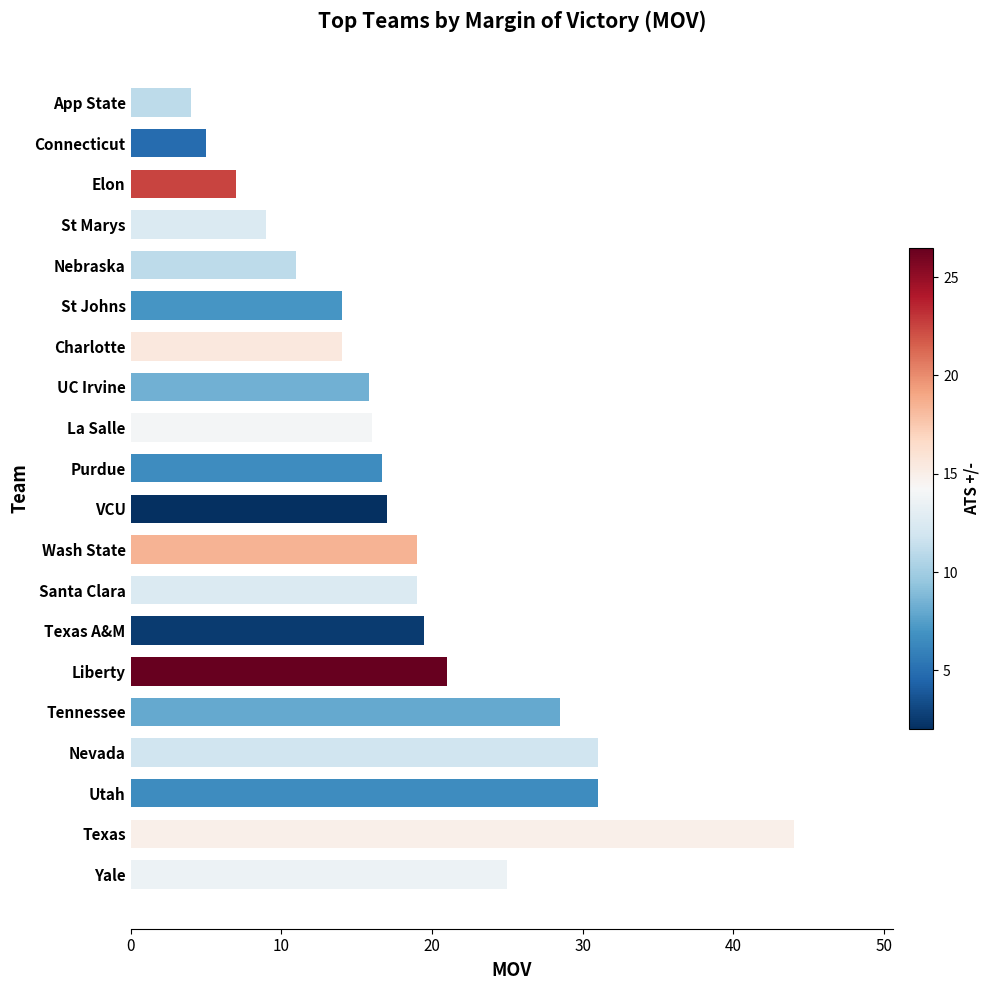

The chart shows a value of 7.5 at Connecticut. True or false?

False